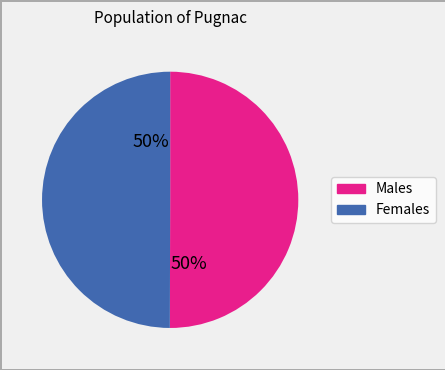

To the nearest percent, what is the average slice percentage?

50%